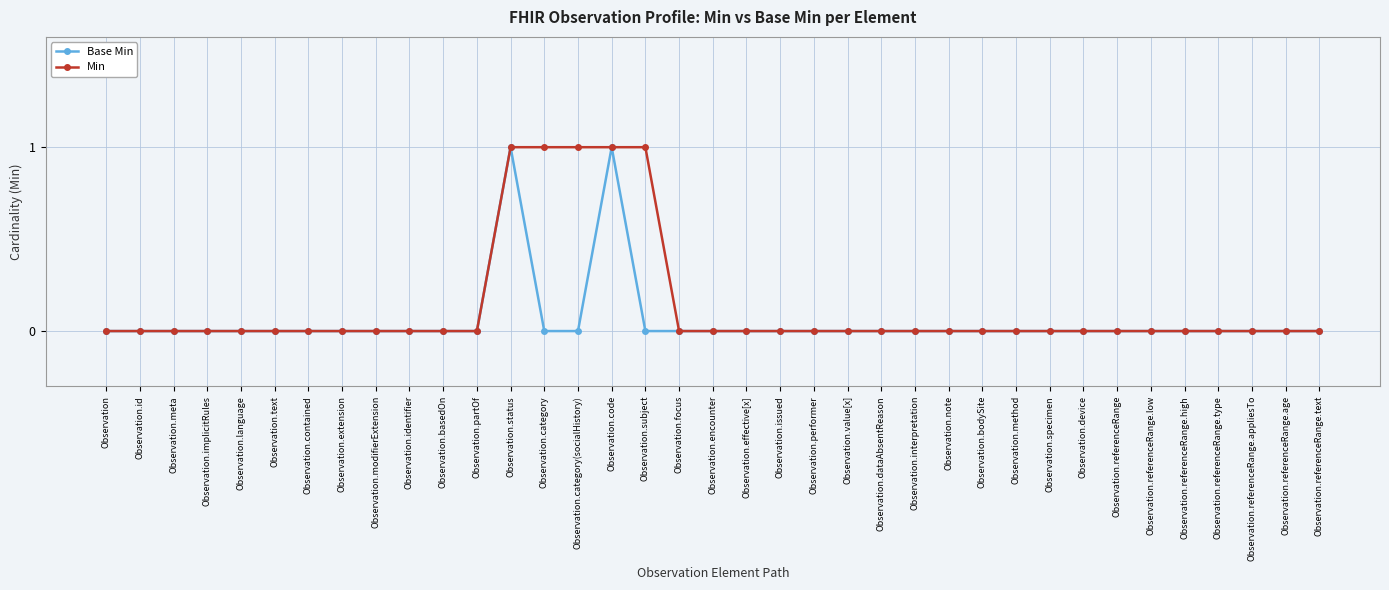

What is the label of the 11th point from the left?

Observation.basedOn